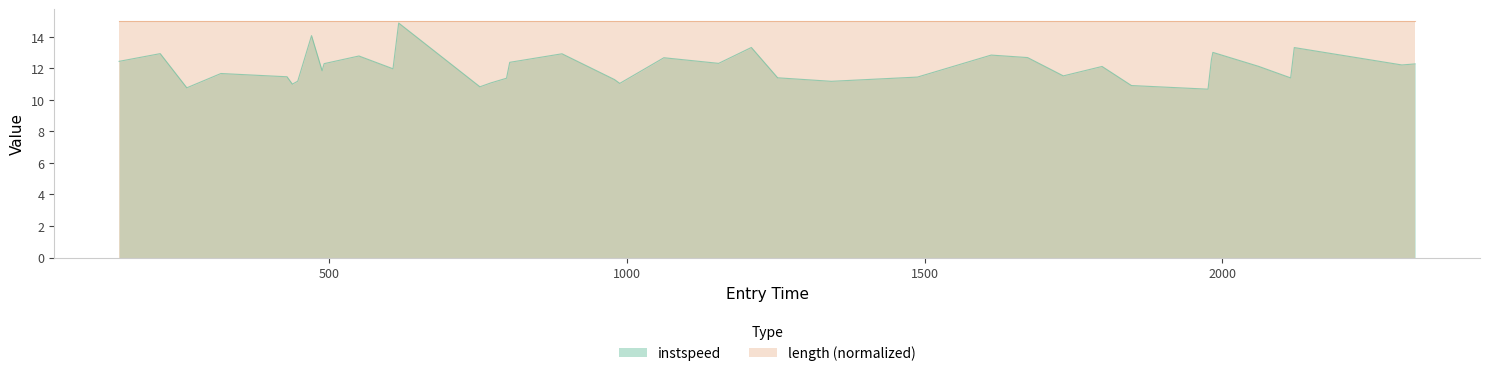

Rank the series by their average value, from highest to lowest.

length (normalized), instspeed